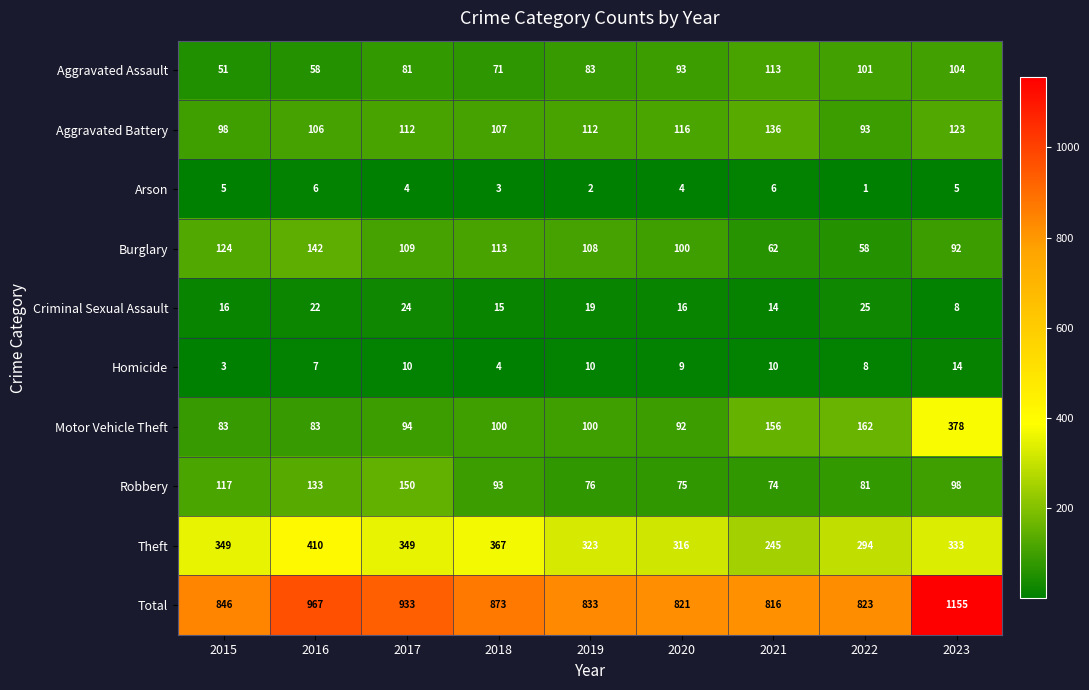

Which series has the largest range (max minus min)?

Total